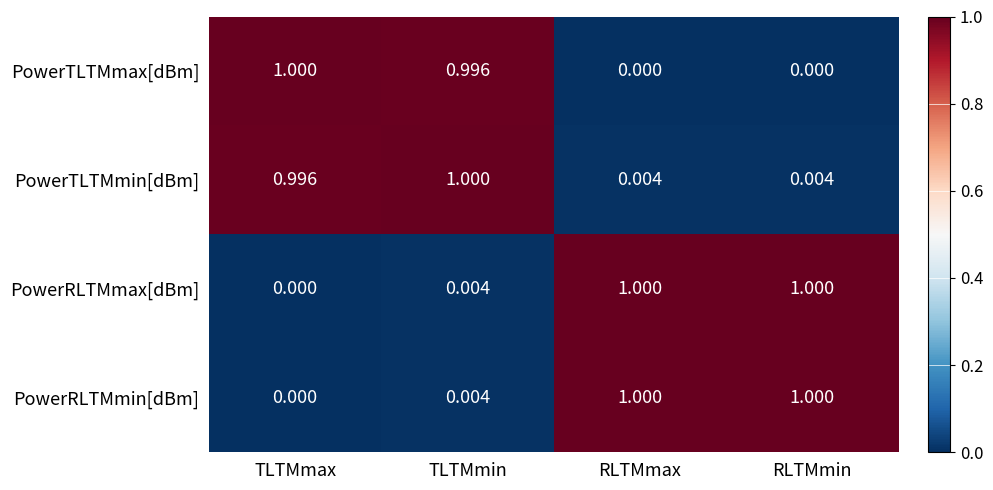

Which category has the lowest value in the PowerRLTMmax[dBm] series?

TLTMmax